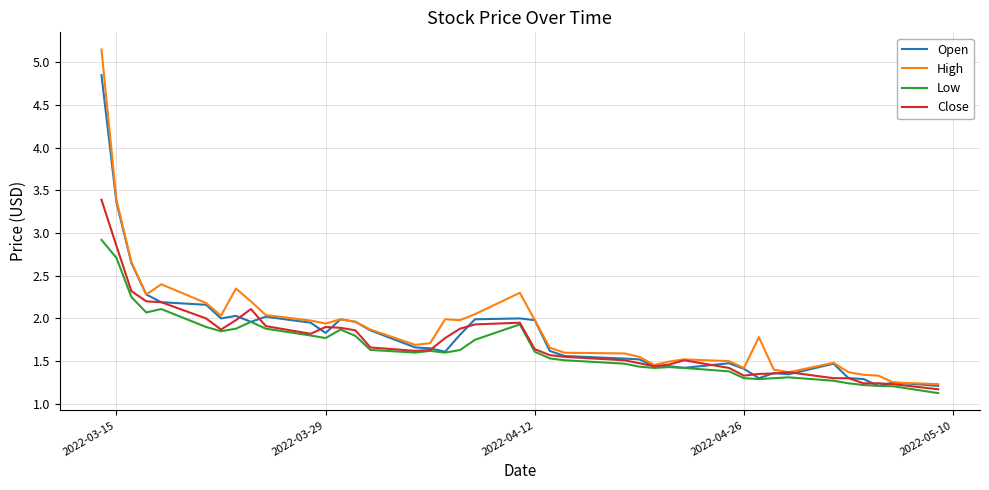

What is the maximum value for Low?

2.9